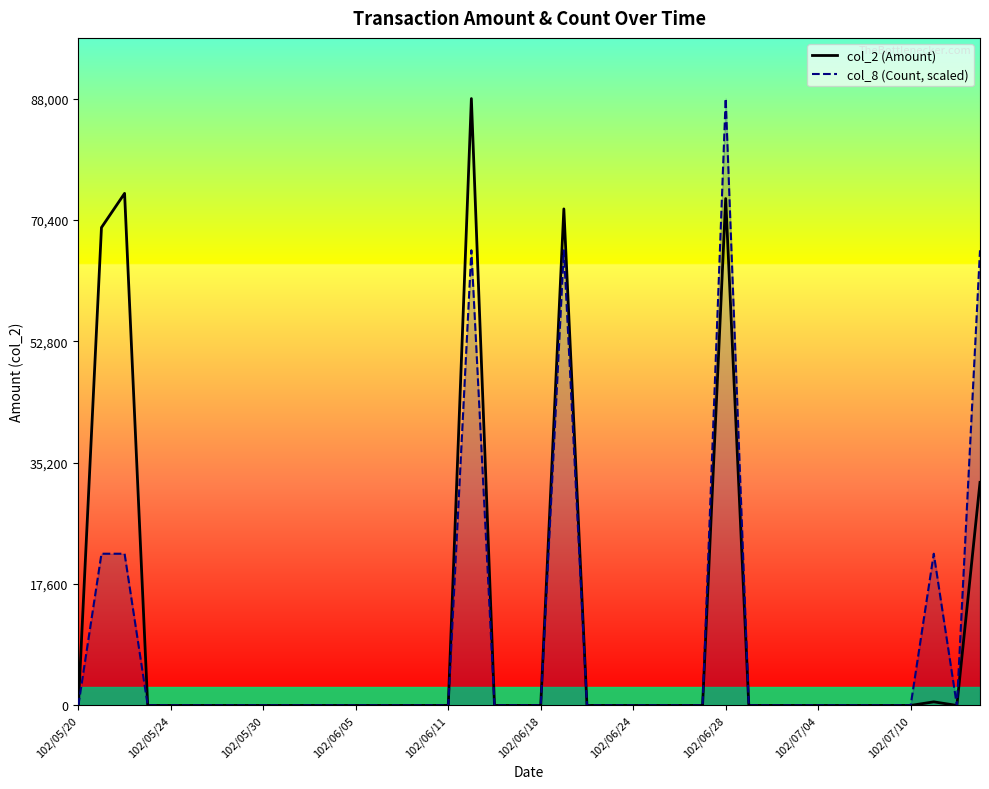

The col_8 (Count, scaled) series shows 0 at 102/06/24. True or false?

True